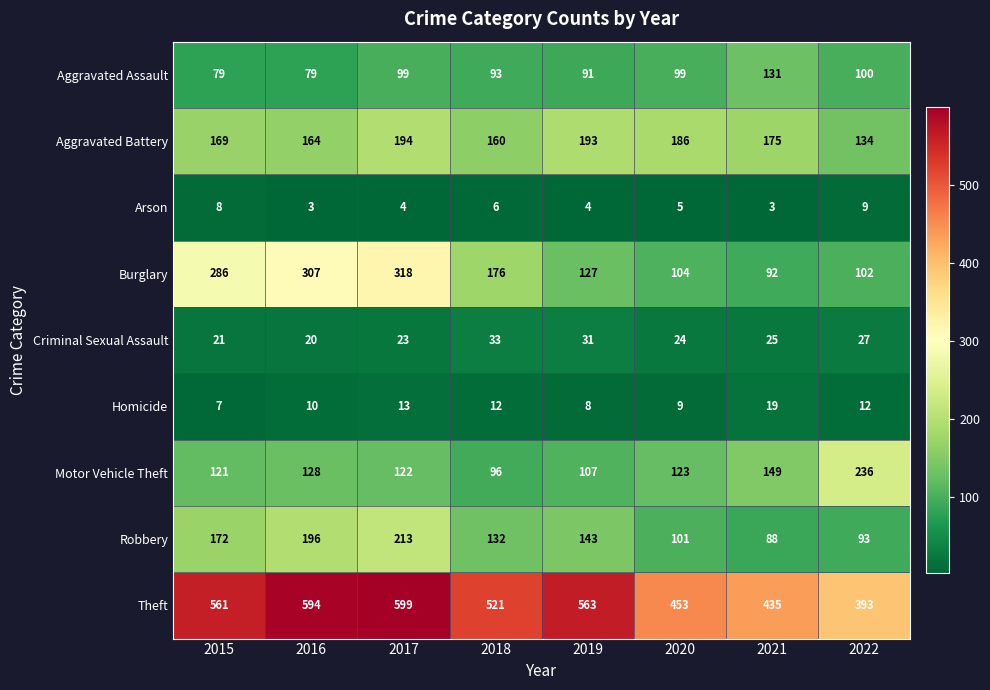

List the series in order of their peak value, highest first.

Theft, Burglary, Motor Vehicle Theft, Robbery, Aggravated Battery, Aggravated Assault, Criminal Sexual Assault, Homicide, Arson